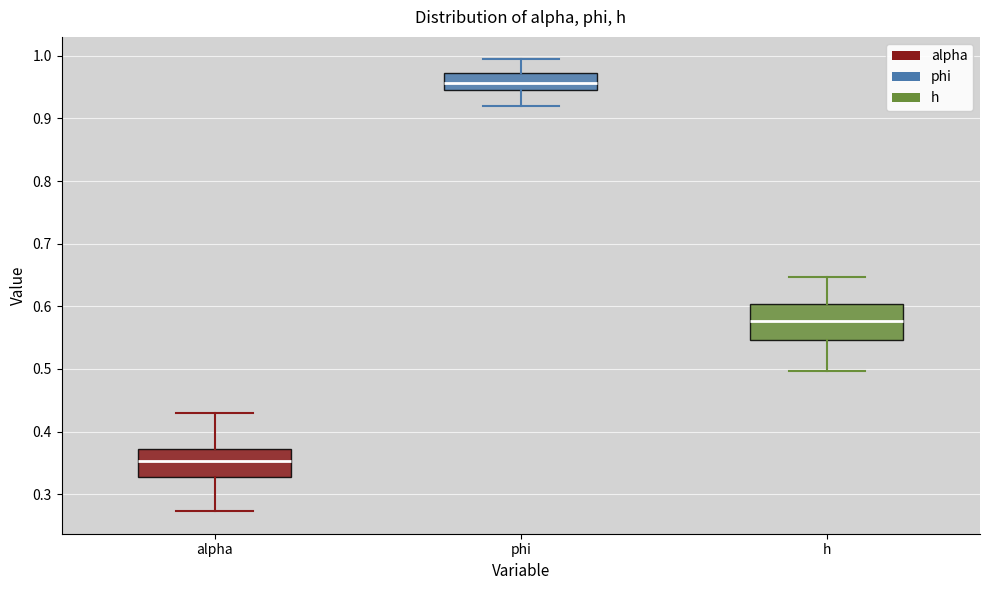

Which box's median line is the lowest?

alpha